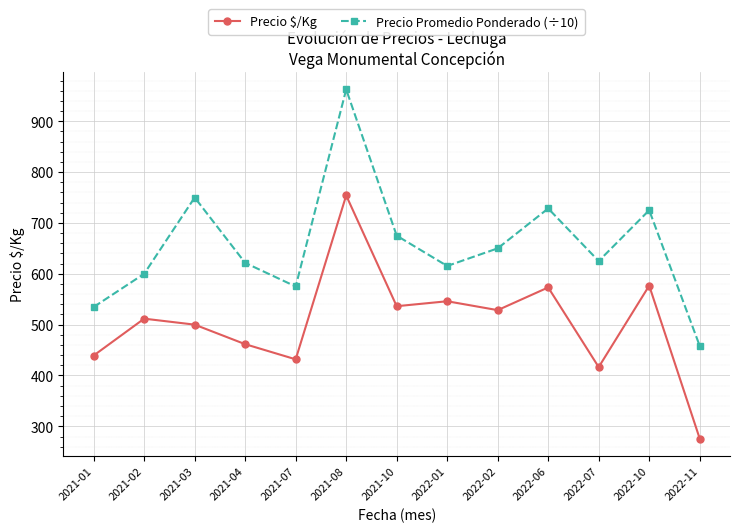

How many data points in Precio Promedio Ponderado (÷10) are less than 625?

6